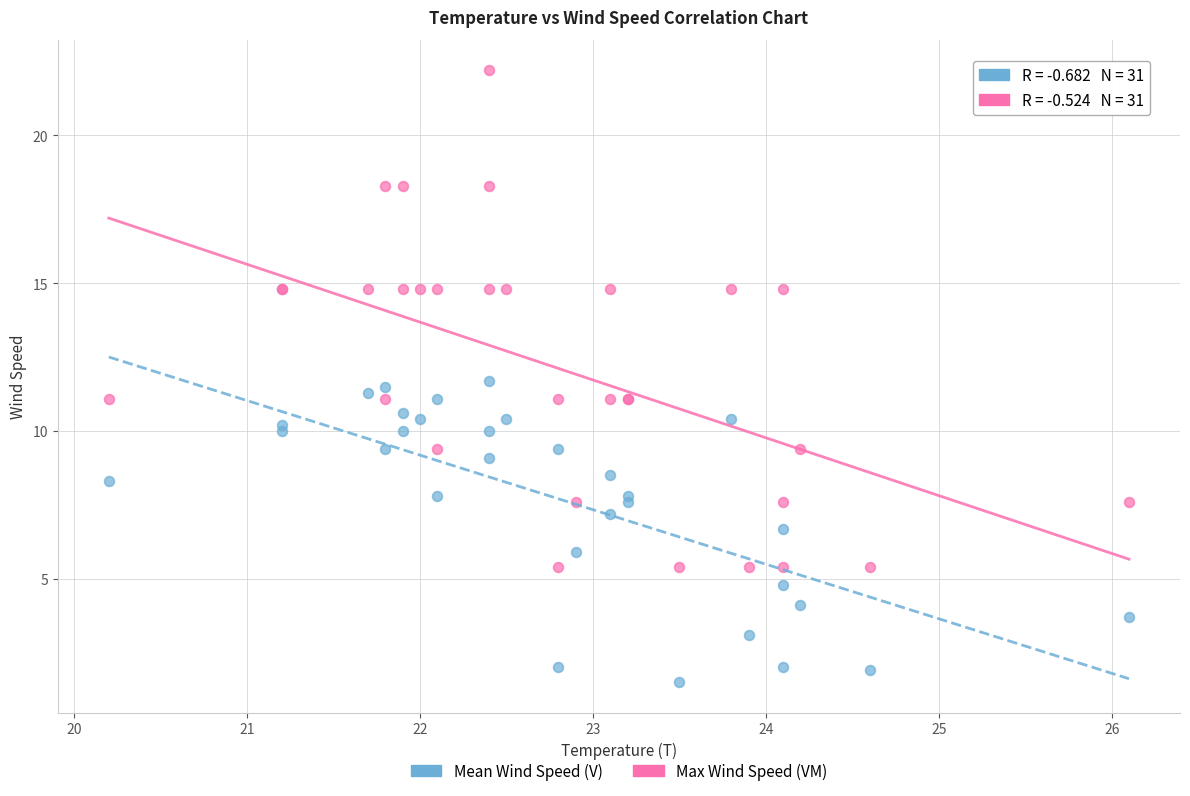

Which series reaches the maximum Y coordinate?

Max Wind Speed (VM)